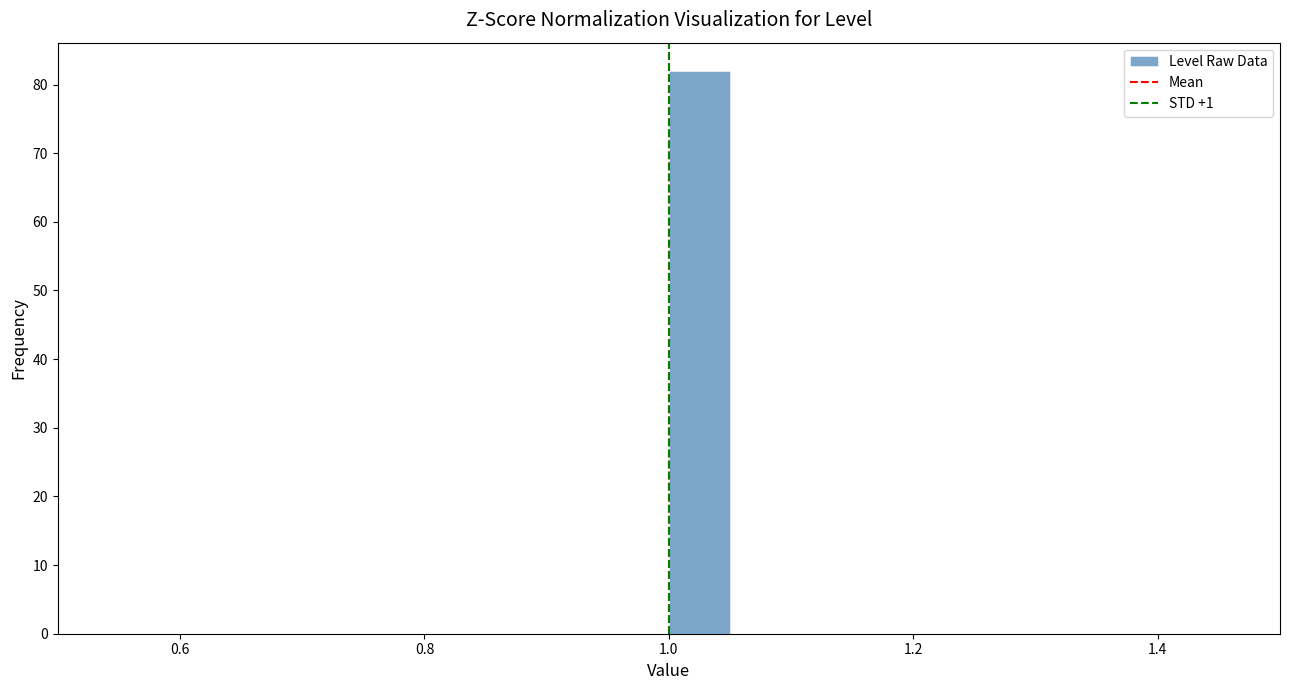

Read against the x-axis, roughly where is the centre of the tallest bar?

1.02